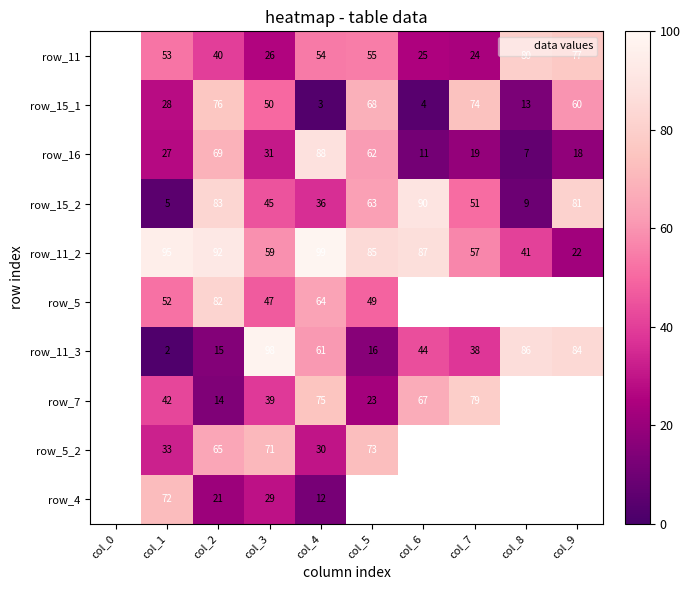

Which category has the highest value across all series?

col_4